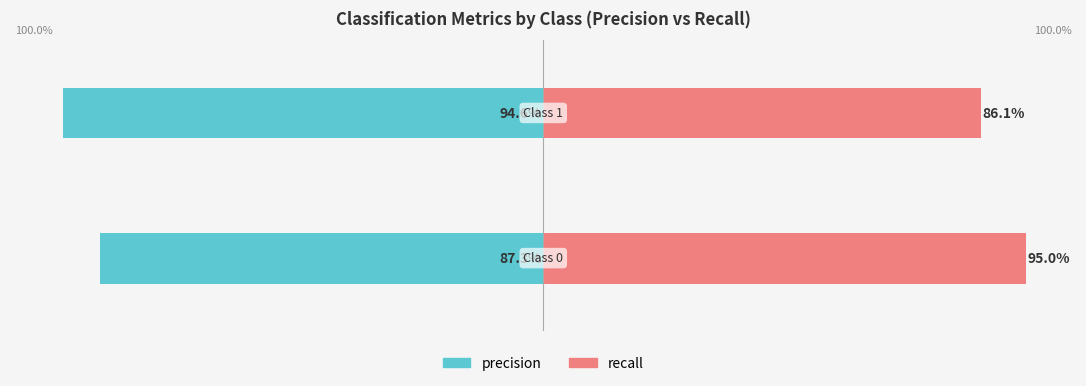

The recall series shows 1.4 at −1.25. True or false?

False